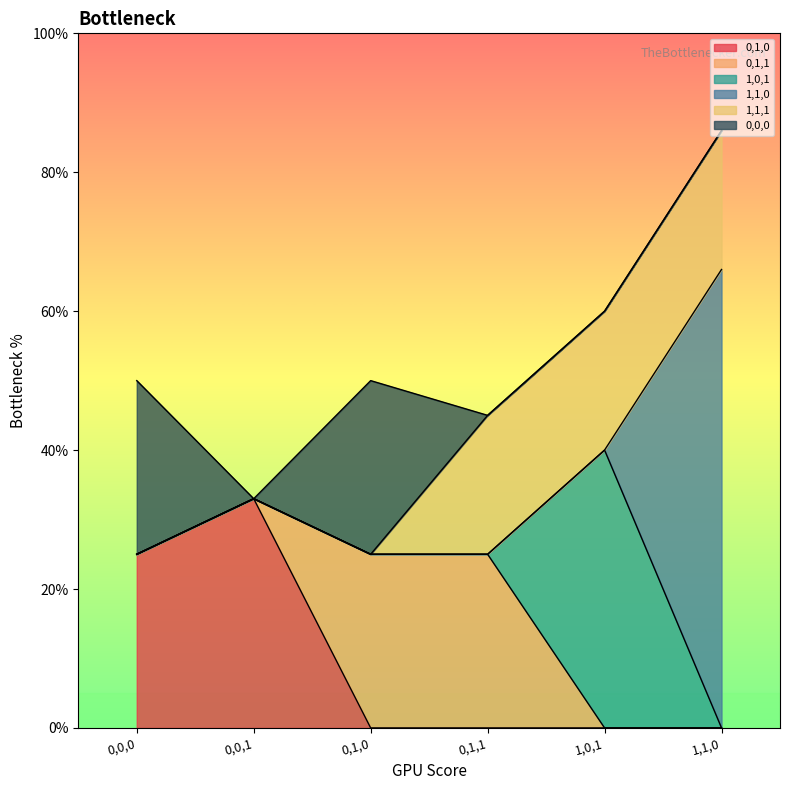

Reading left to right, what are all the values shown in this chart?

0,1,0: 0.2	0.3	0.0	0.0	0.0	0.0
0,1,1: 0.0	0.0	0.2	0.2	0.0	0.0
1,0,1: 0.0	0.0	0.0	0.0	0.4	0.0
1,1,0: 0.0	0.0	0.0	0.0	0.0	0.7
1,1,1: 0.0	0.0	0.0	0.2	0.2	0.2
0,0,0: 0.2	0.0	0.2	0.0	0.0	0.0